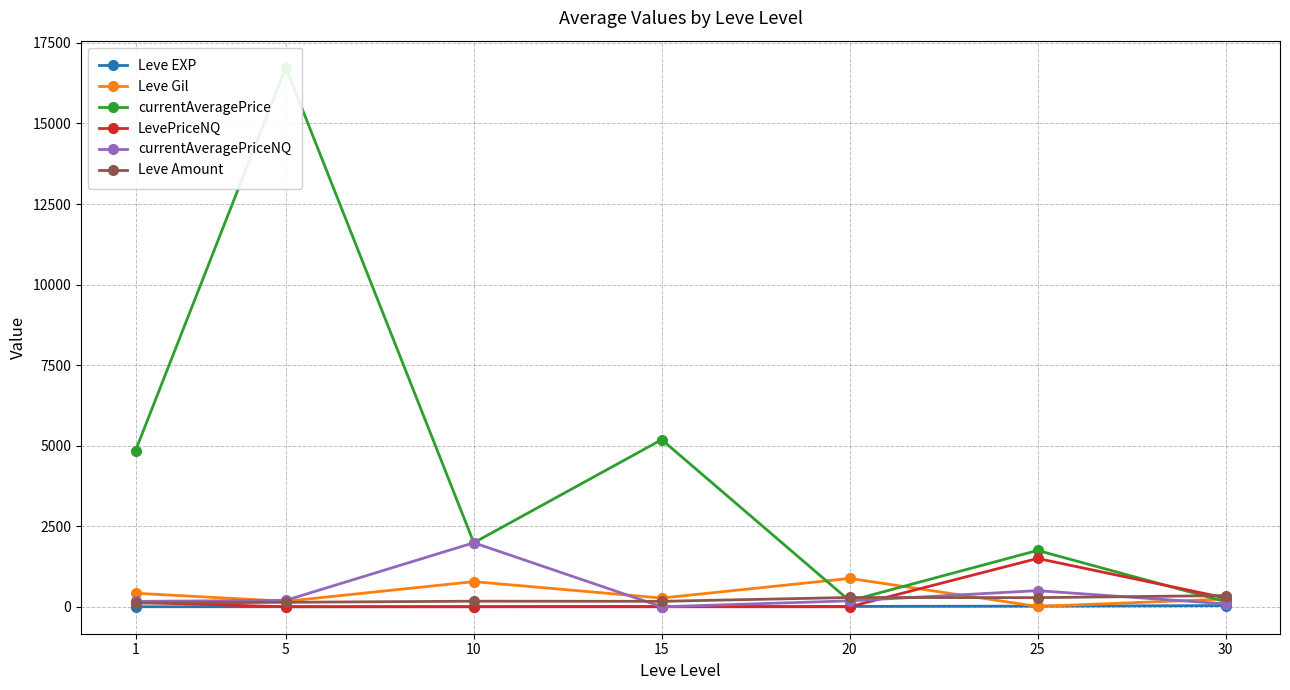

Reading left to right, transcribe all the data shown in this chart.

Leve EXP: 1=1	5=1	10=3	15=7	20=11	25=20	30=36
Leve Gil: 1=420	5=170	10=780	15=270	20=880	25=10	30=240
currentAveragePrice: 1=4847	5=16734	10=1987	15=5187	20=184	25=1749	30=159
LevePriceNQ: 1=136	5=0	10=0	15=0	20=0	25=1500	30=274
currentAveragePriceNQ: 1=167	5=200	10=1987	15=0	20=184	25=500	30=91
Leve Amount: 1=113	5=139	10=173	15=169	20=288	25=283	30=347